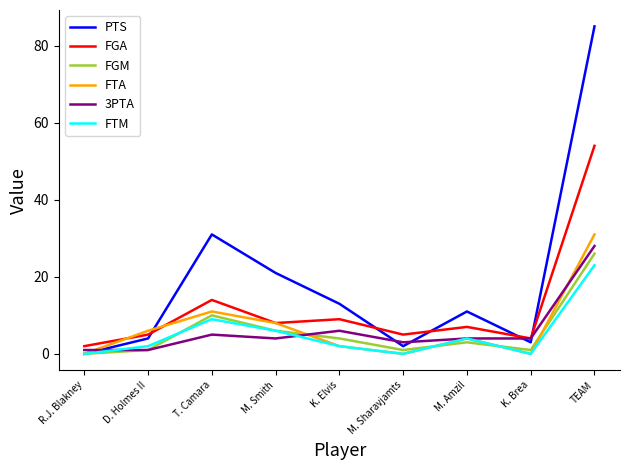

Count the number of categories in the chart.

9